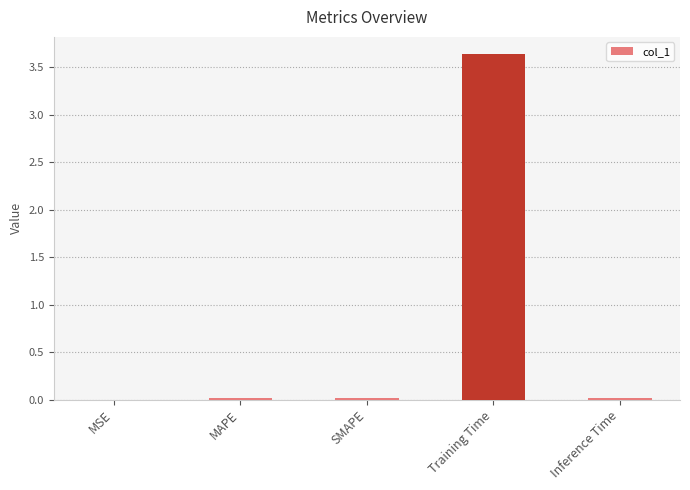

Which has a higher value, MAPE or Training Time?

Training Time